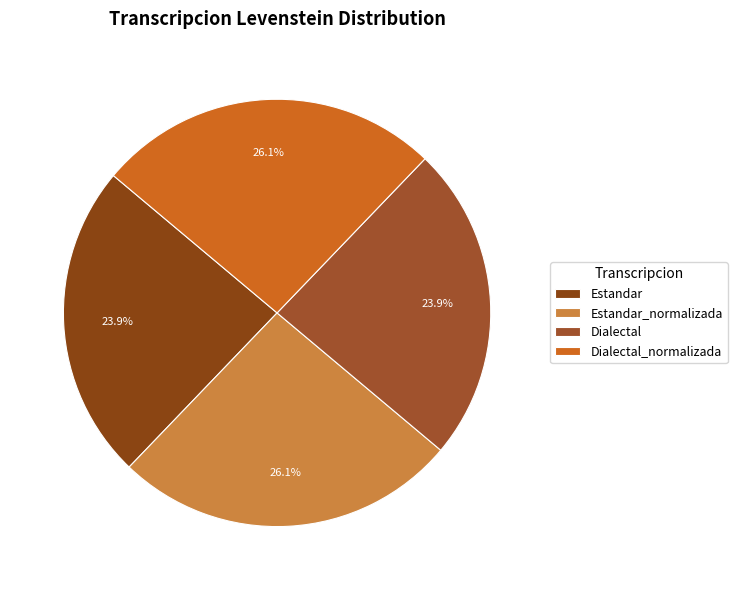

Count the number of slices in the pie.

4